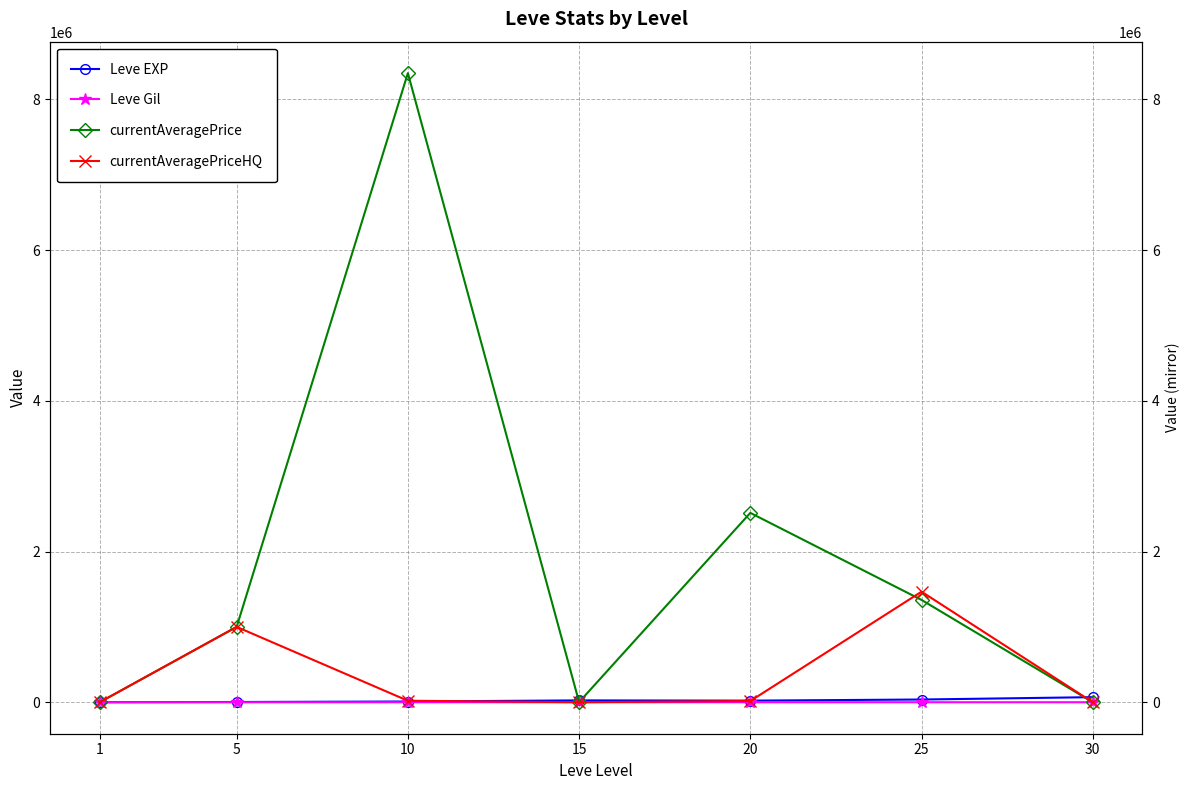

Reading left to right, extract all data points from this chart.

Leve EXP: 630.0	3600.0	9990.0	24790.0	21600.0	36390.0	67730.0
Leve Gil: 113.0	139.0	293.0	529.0	292.0	485.0	463.0
currentAveragePrice: 106.3	1000000.0	8346666.5	2005.7	2512498.8	1357692.2	0.0
currentAveragePriceHQ: 0.0	1000000.0	19999.5	504.5	16665.0	1467166.6	0.0